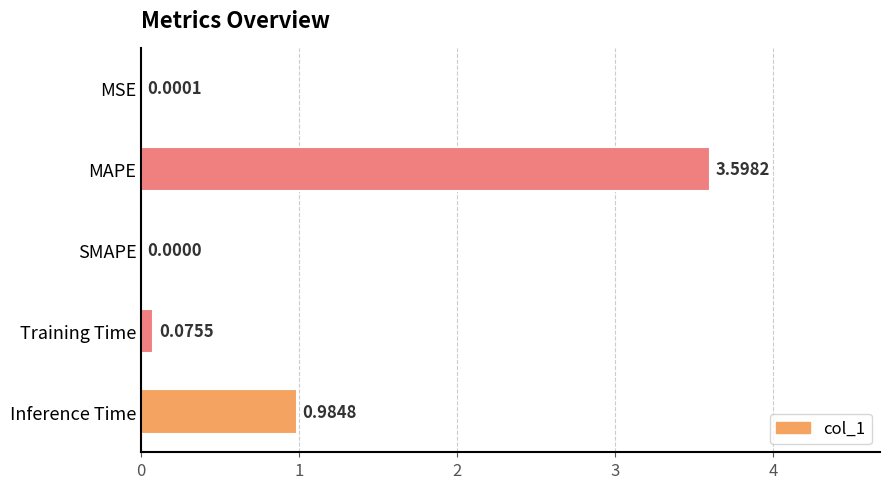

How many values are above zero?

4